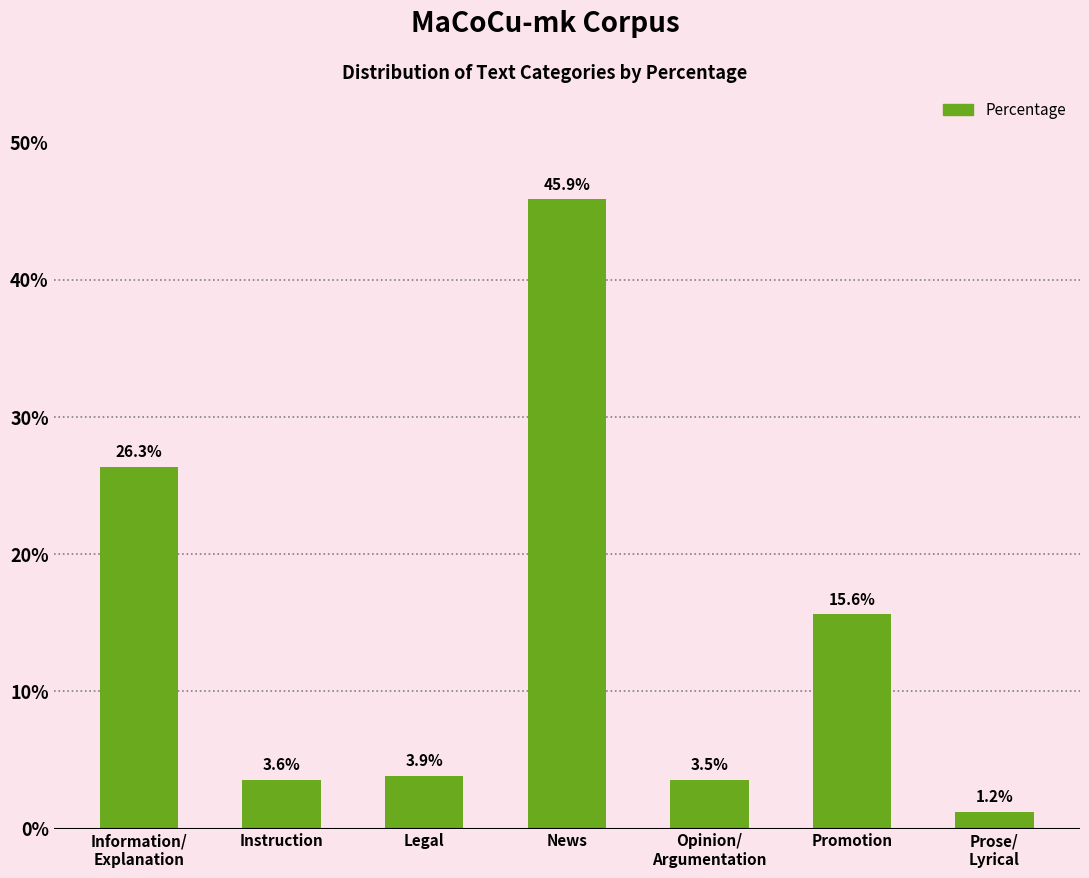

Does the chart contain any negative values?

No